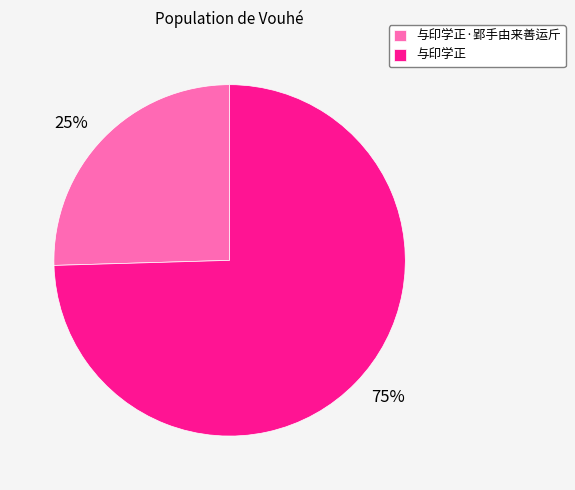

Rank the categories by value from lowest to highest.

与印学正·郢手由来善运斤, 与印学正